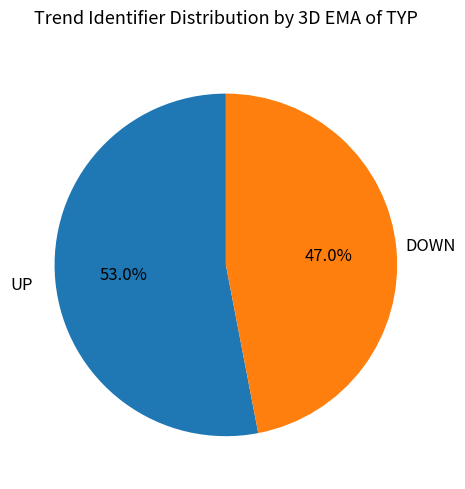

Does any single category account for the majority?

Yes